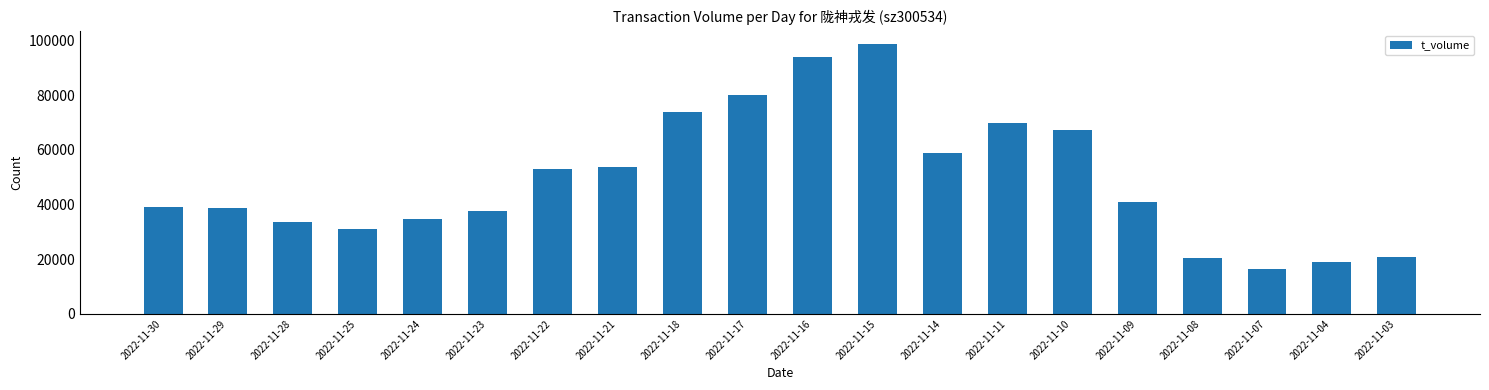

What is the approximate value at 2022-11-21?

53743